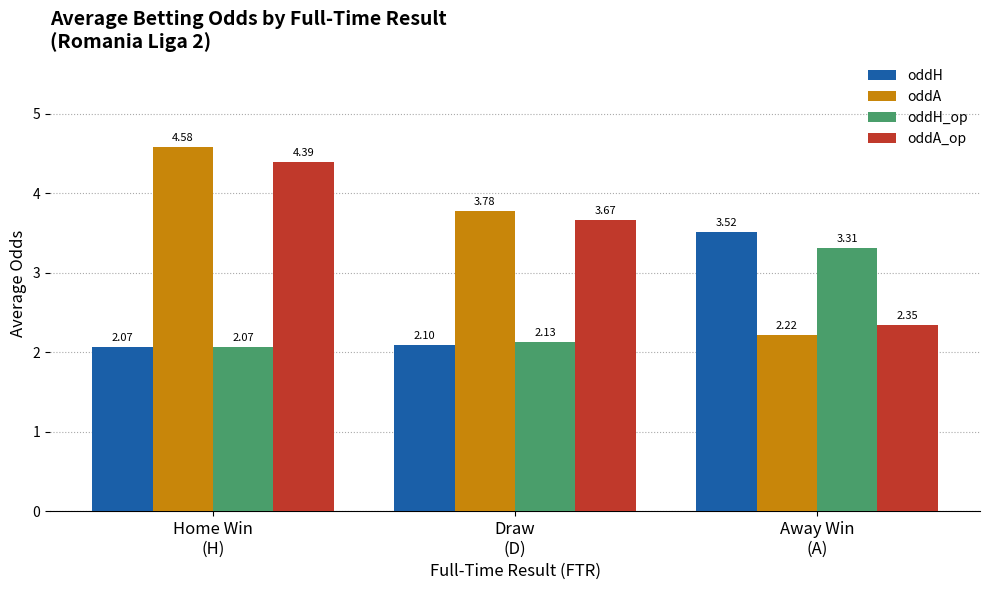

What is the label of the 1st bar from the left?

Home Win
(H)